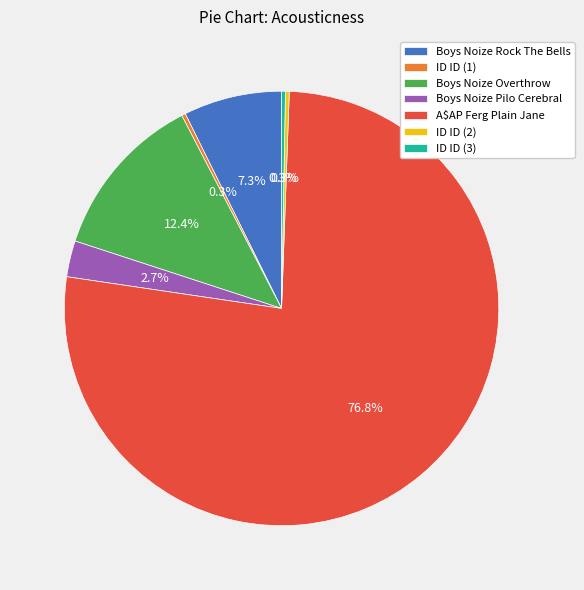

How many segments does this pie chart have?

7